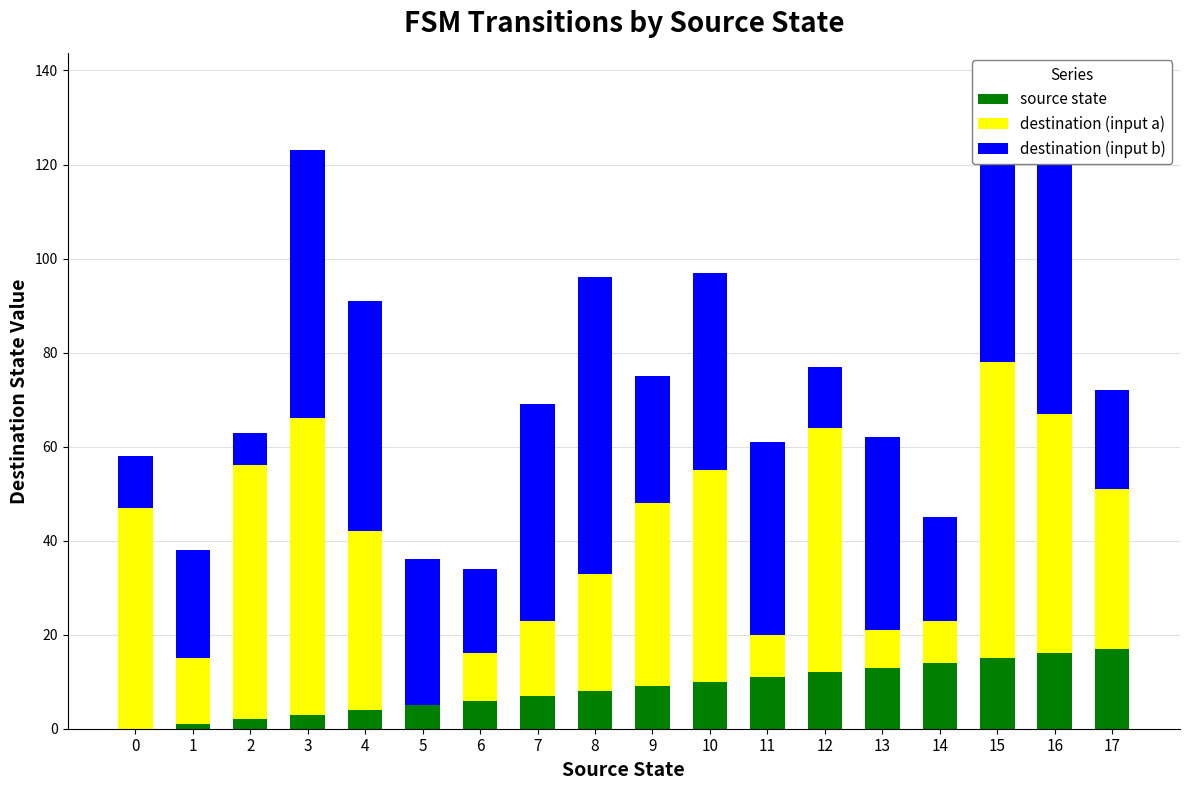

True or false: source state has a value of 11 at 11.

True